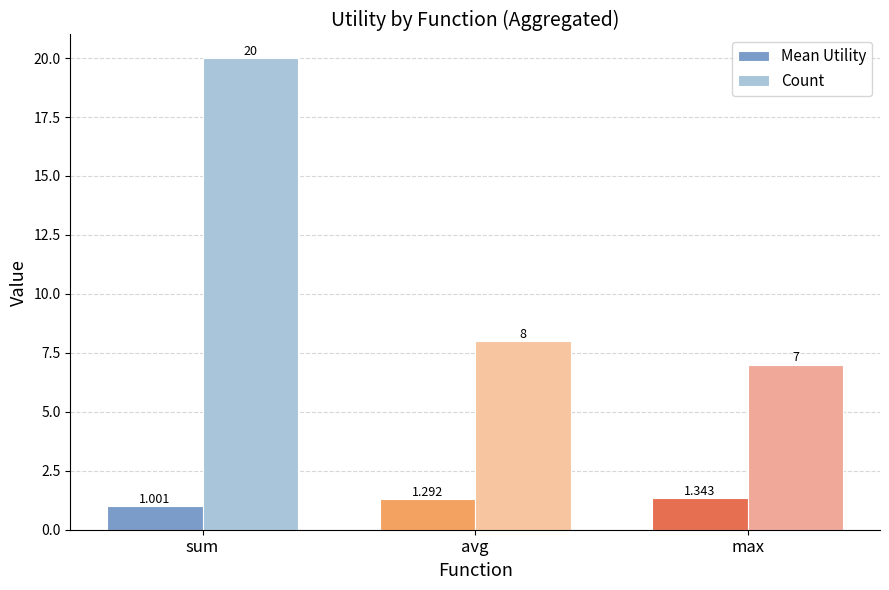

Rank the series at avg from highest to lowest value.

Count, Mean Utility